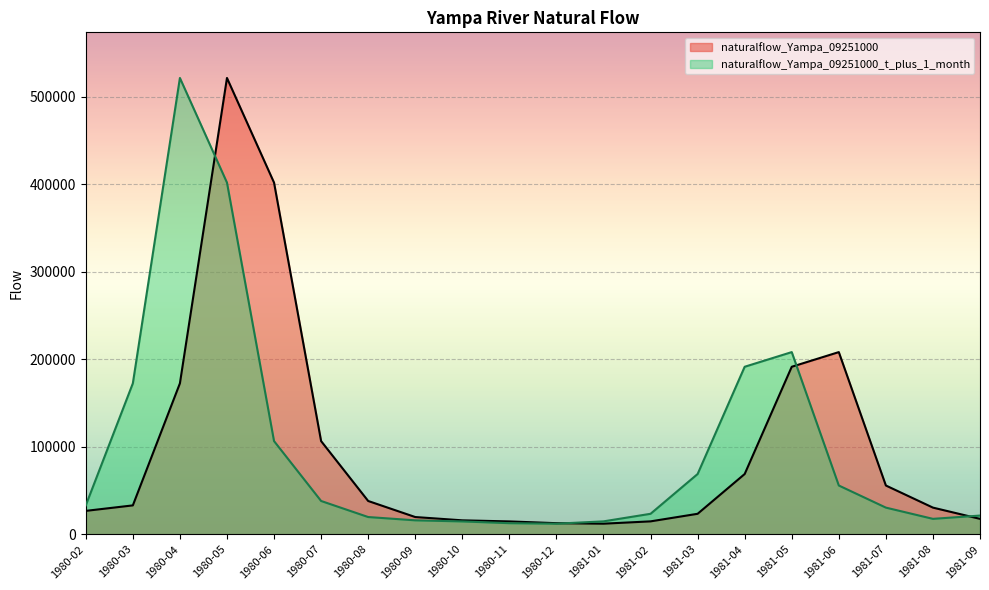

Is the value of naturalflow_Yampa_09251000_t_plus_1_month at 1980-10 greater than the value of naturalflow_Yampa_09251000 at 1980-09?

No